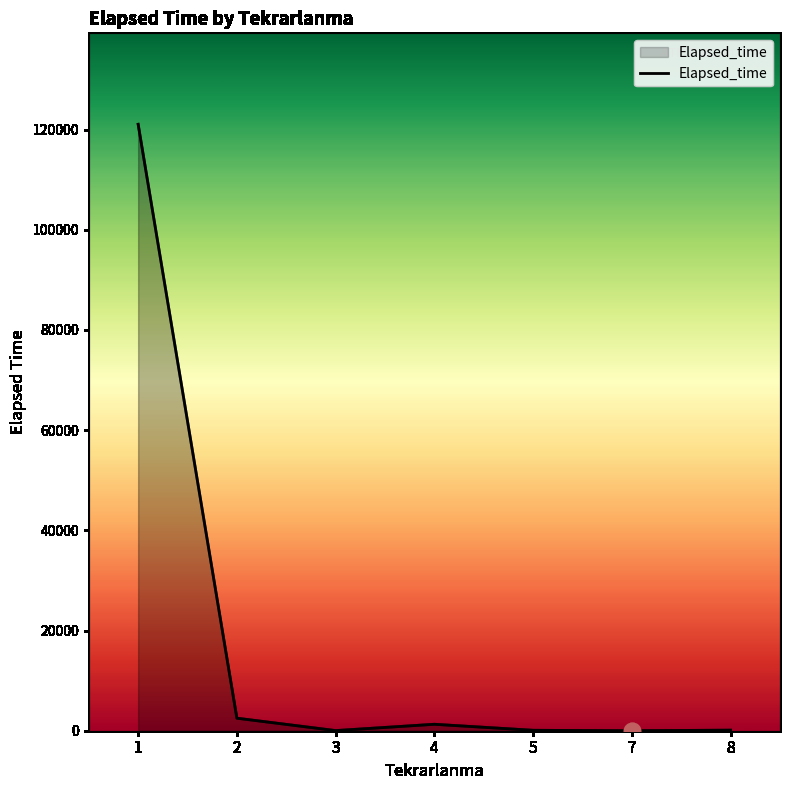

Is it true that the value at 1 is 121062?

True